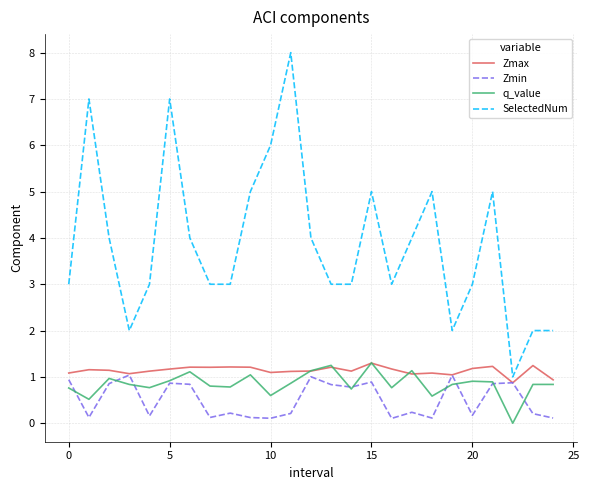

Which series has the widest spread of values?

SelectedNum